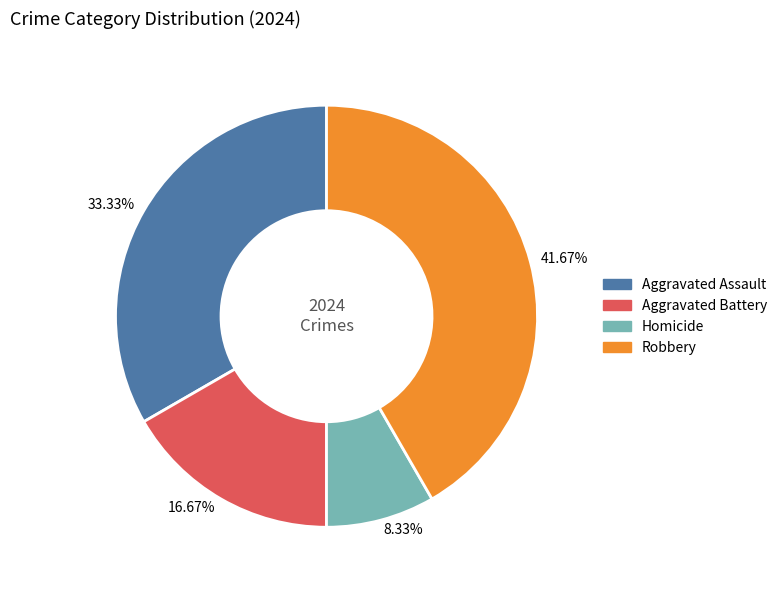

Is there any slice that represents more than half of the pie?

No